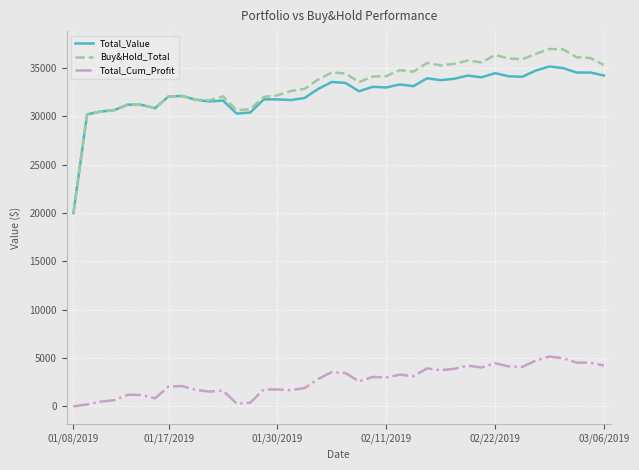

True or false: Total_Cum_Profit and Buy&Hold_Total intersect in this chart.

False